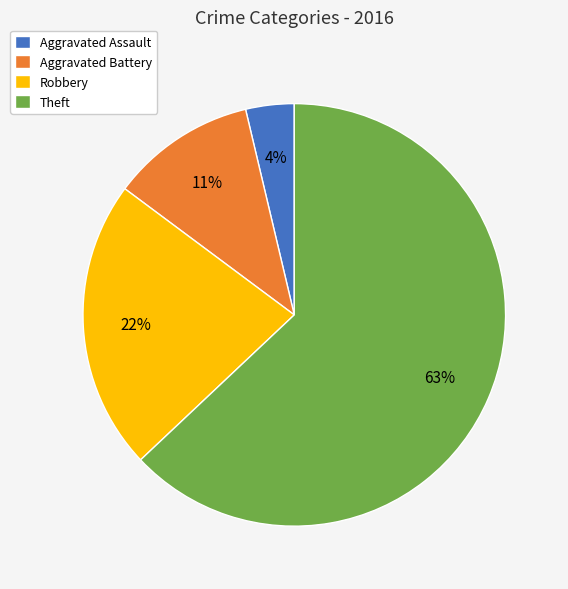

Which has a higher value, Aggravated Battery or Robbery?

Robbery